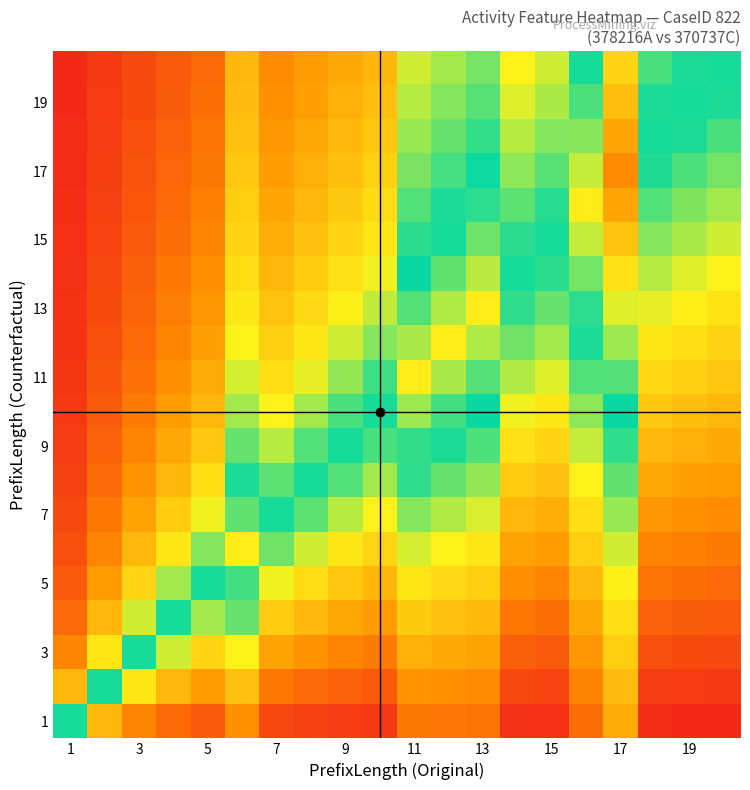

How many distinct data groups are displayed?

20